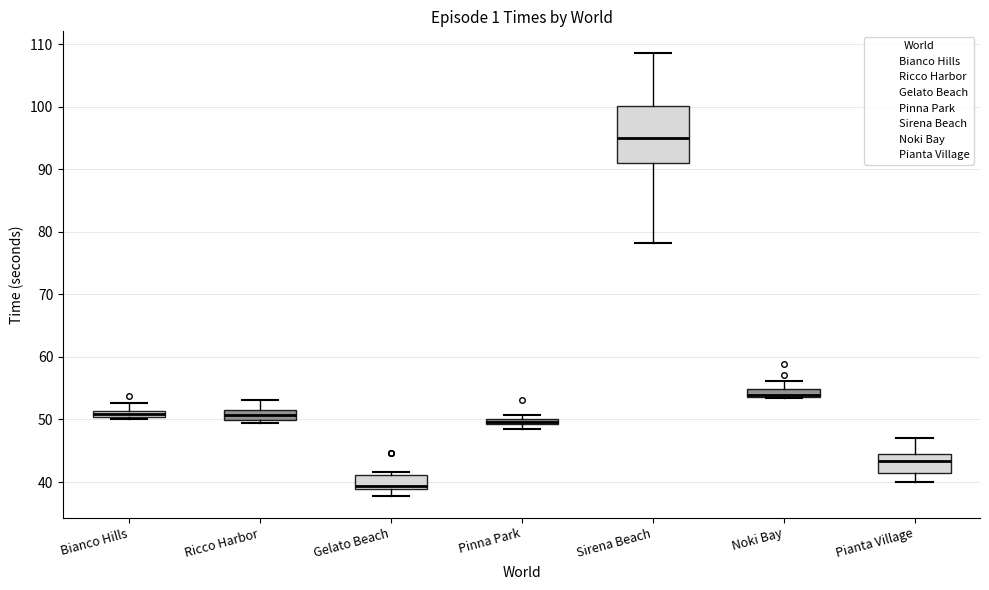

Where does the median line of the box for Pianta Village sit on the y-axis? The values are not printed on the chart, so give them approximately, as read against the axis.

43